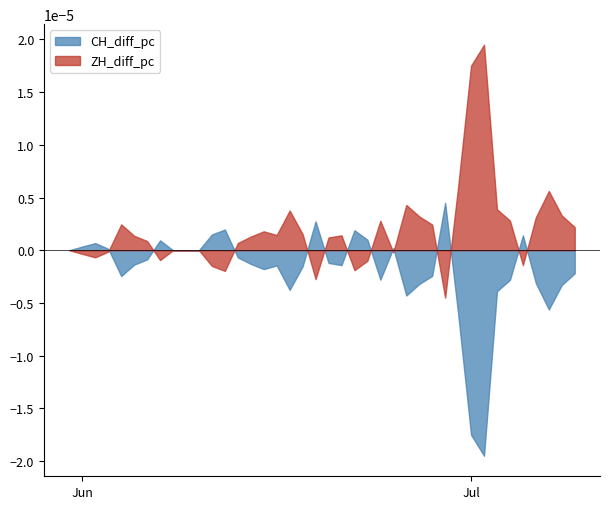

At which category is the sum across all series the highest?

32